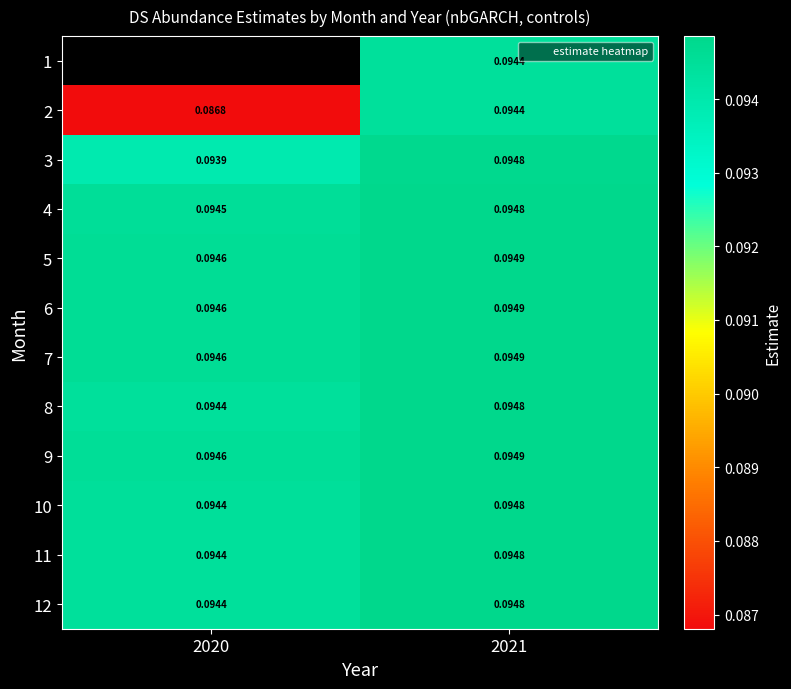

How many series are shown in this chart?

12